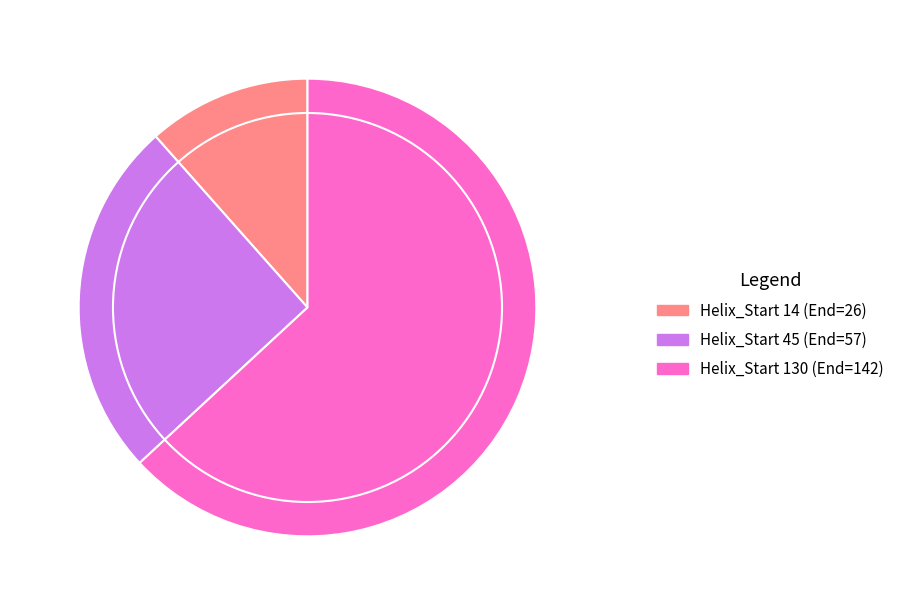

Between Helix_Start 14 (End=26) and Helix_Start 45 (End=57), which is larger?

Helix_Start 45 (End=57)